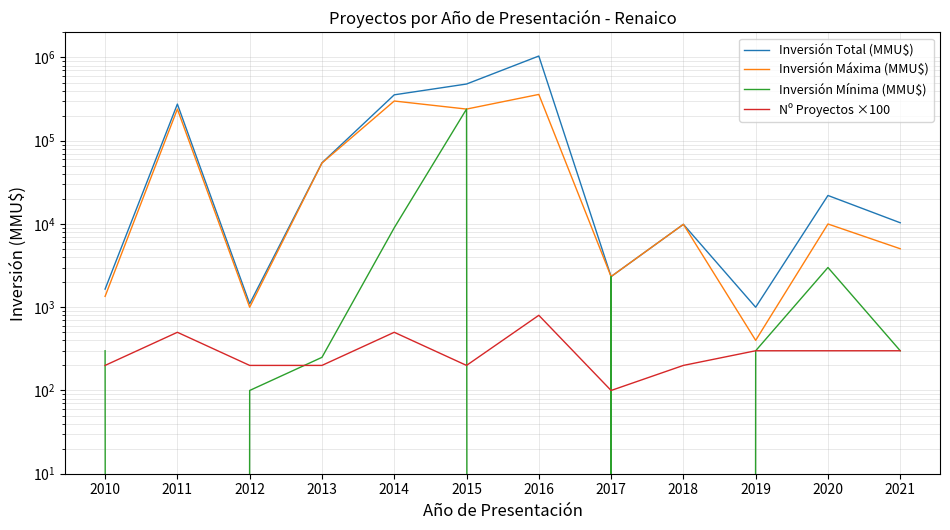

True or false: Inversión Máxima (MMU$) has a value of 89945 at 2013.

False